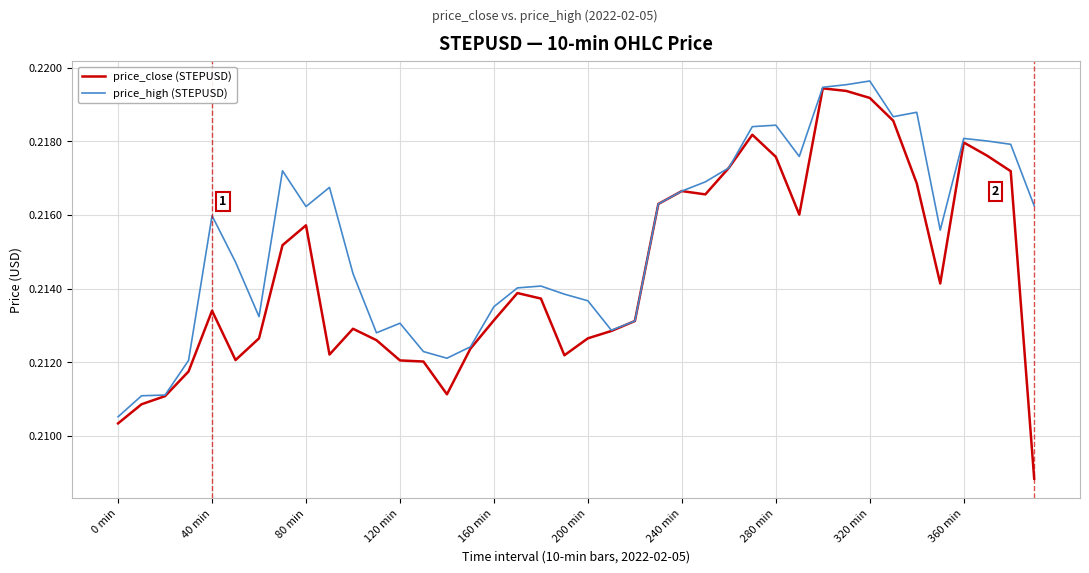

In price_high (STEPUSD), how many points are higher than both neighbors (excluding endpoints)?

9